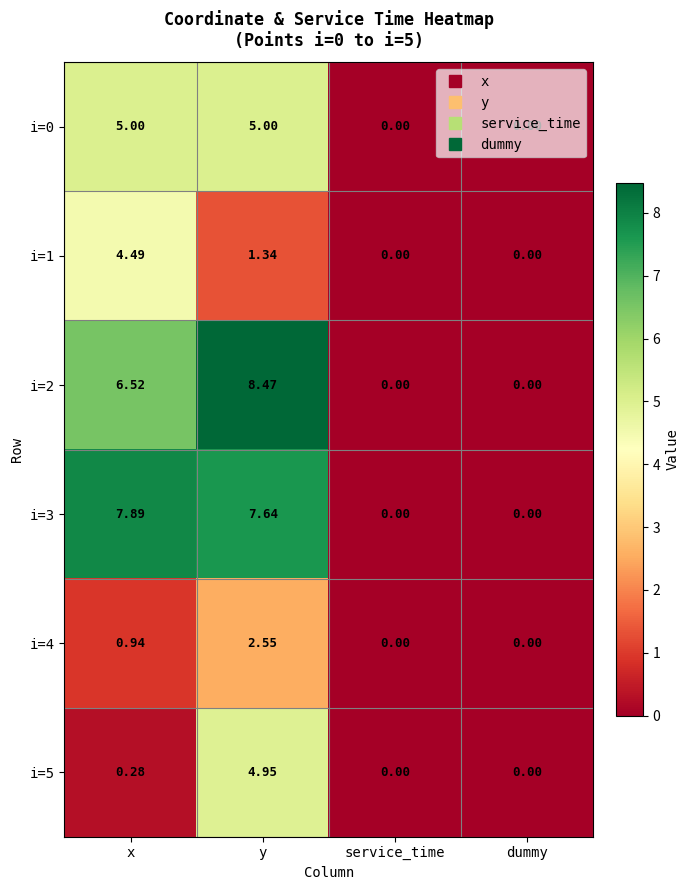

At which category is the sum across all series the highest?

y